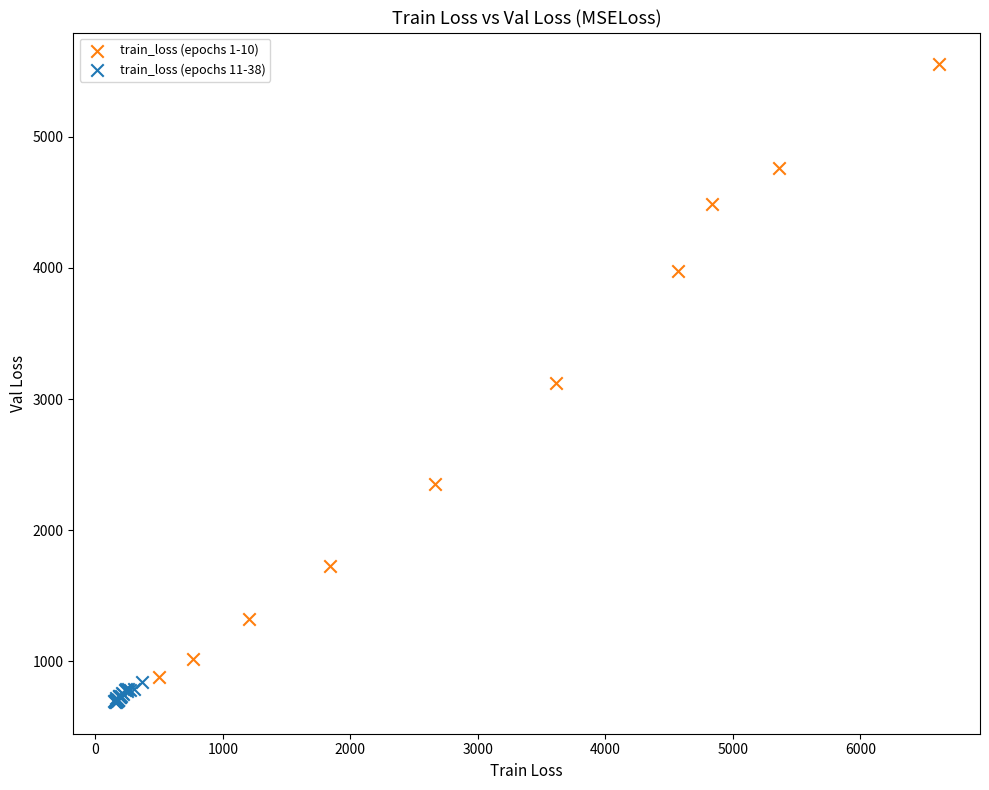

Which series contains the highest Y value?

train_loss (epochs 1-10)